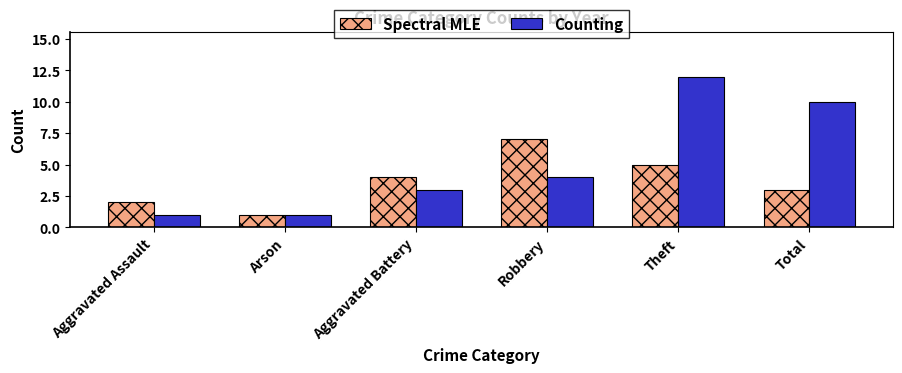

List the series in order of their peak value, highest first.

Counting, Spectral MLE